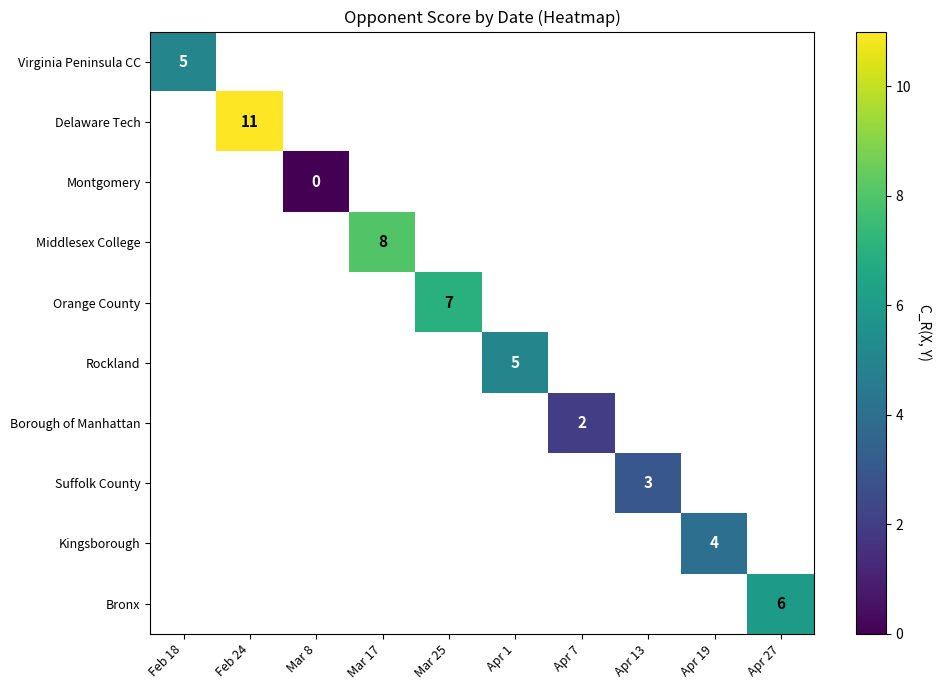

Rank the categories by Orange County value from lowest to highest.

Feb 18, Feb 24, Mar 8, Mar 17, Mar 25, Apr 1, Apr 7, Apr 13, Apr 19, Apr 27